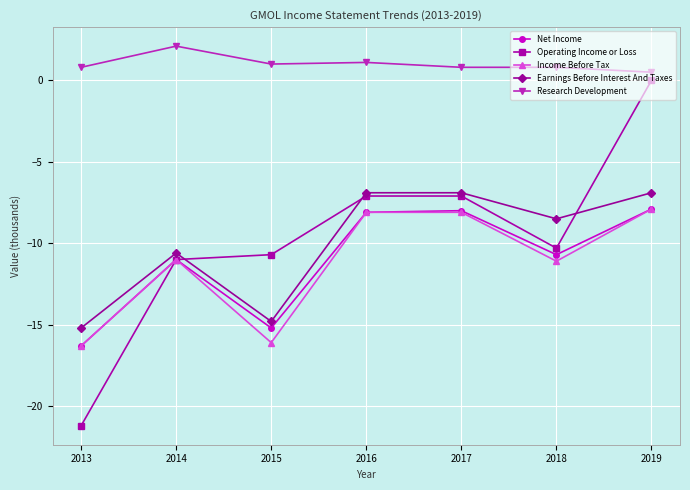

What are all the series names shown in the legend?

Net Income, Operating Income or Loss, Income Before Tax, Earnings Before Interest And Taxes, Research Development